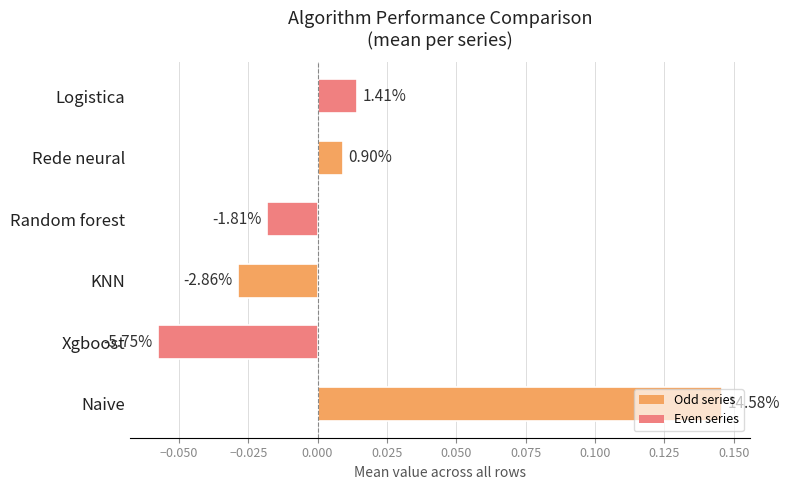

Are the bars horizontal?

Yes